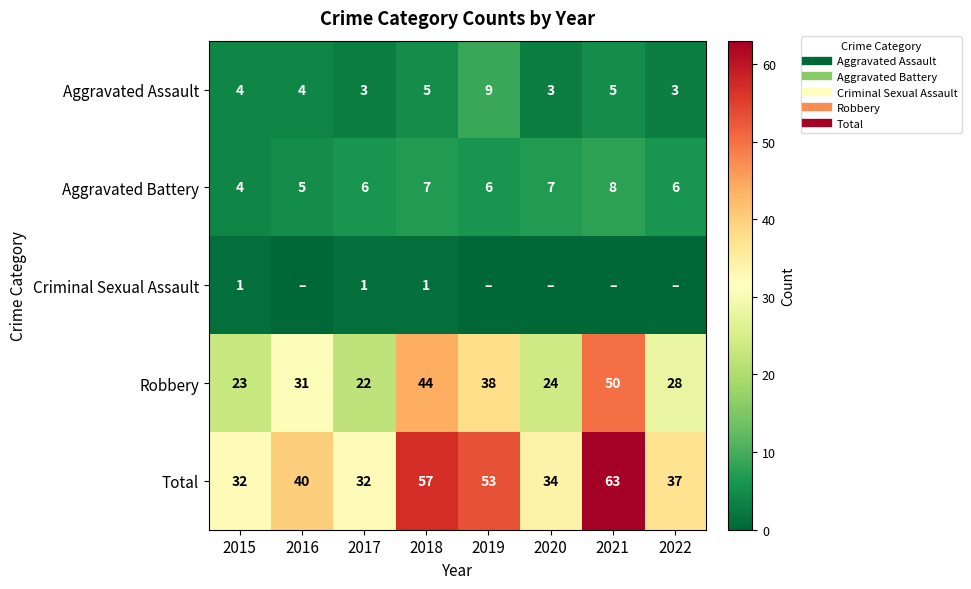

Where is Criminal Sexual Assault nearest to the value 0?

2016